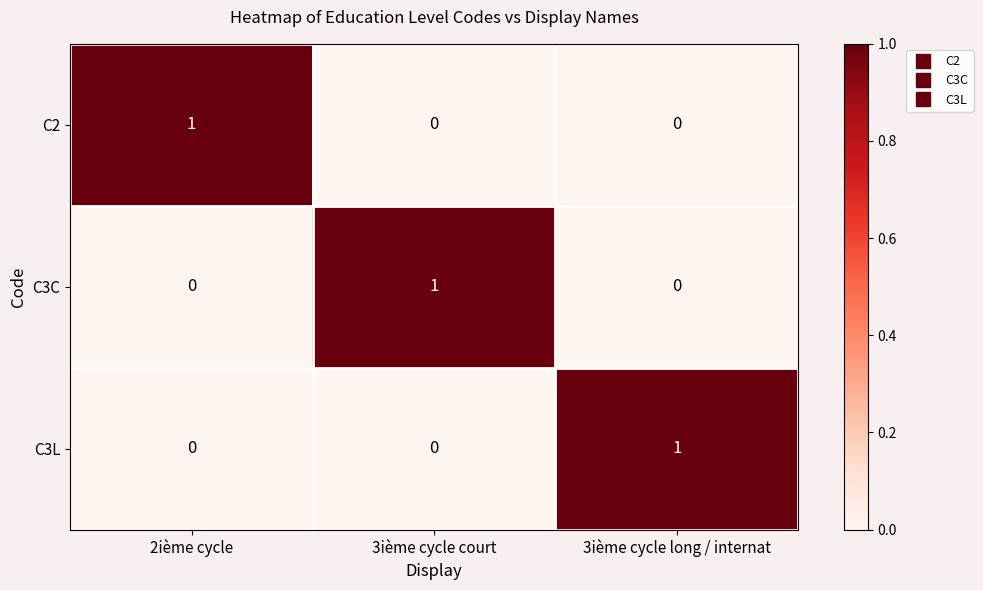

Count the C3C values in the range 0 to 1.

3